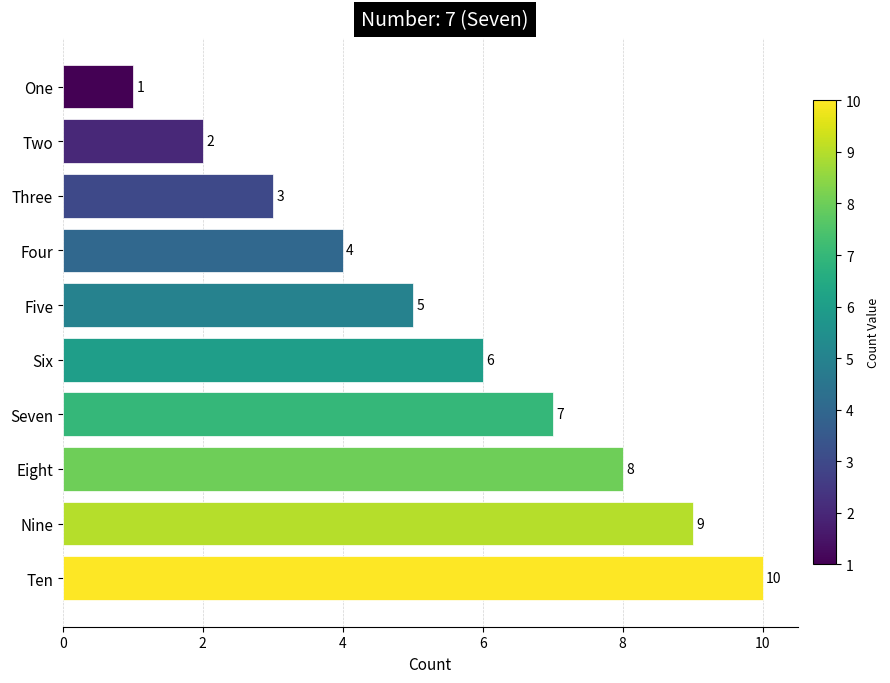

At which category does the chart reach its peak across all series?

Ten